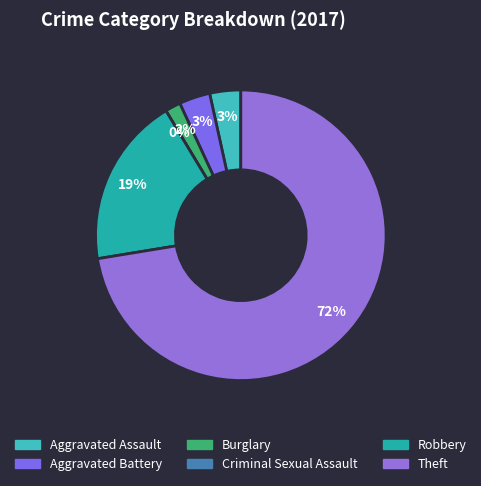

Is there a majority slice in this chart?

Yes